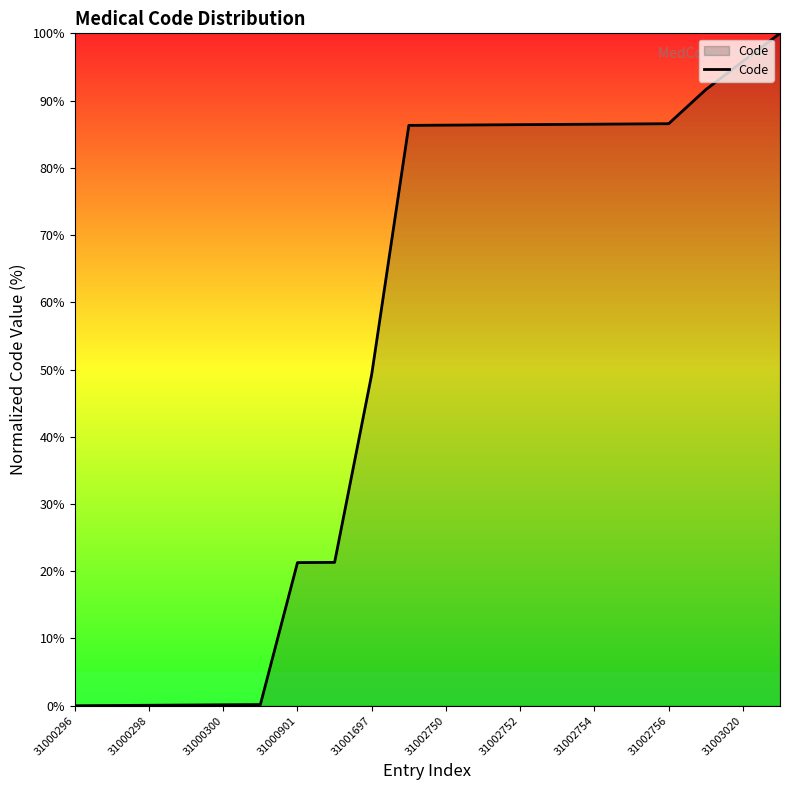

What is the difference between the maximum and minimum values?

100.0